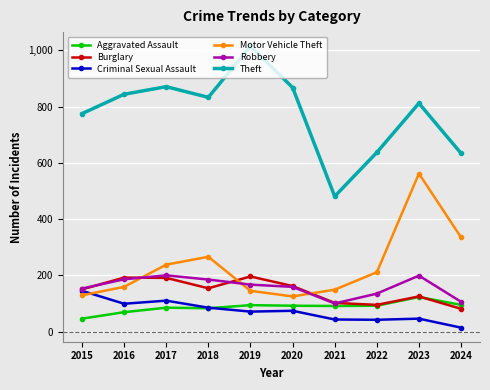

What is the smallest value displayed?

14